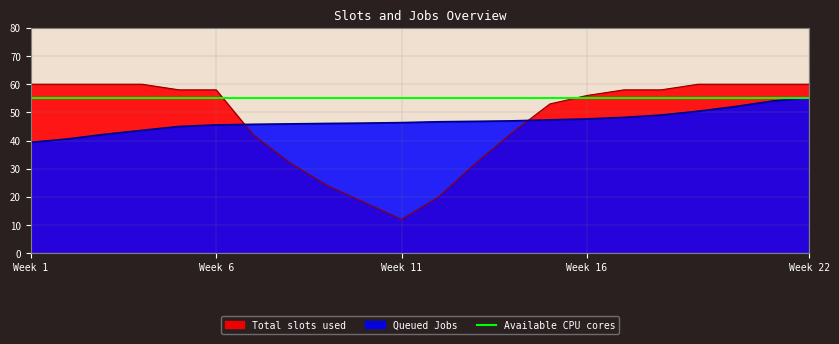

What is the approximate value of Total slots used at Week 6?

58.0